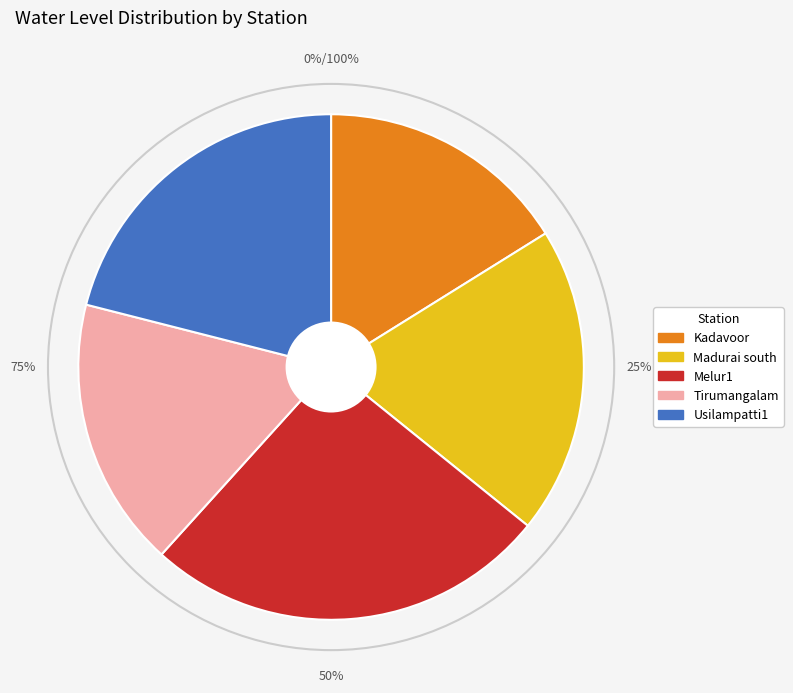

To the nearest percent, what percentage of the pie is Melur1?

26%